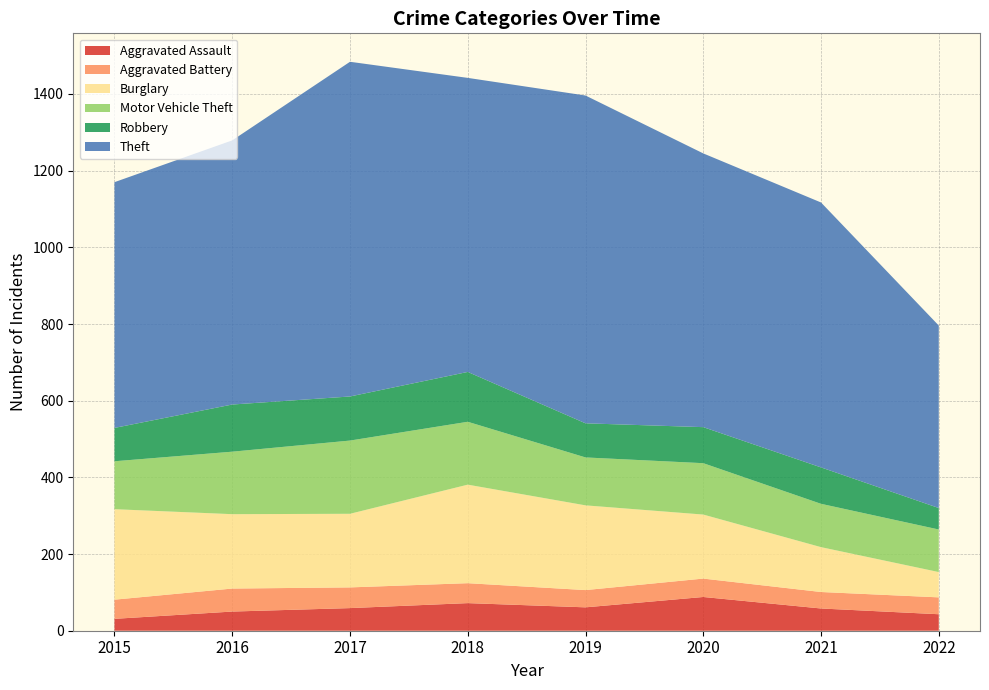

Reading right to left, extract all data points from this chart.

Aggravated Assault: 43	58	88	61	72	59	50	31
Aggravated Battery: 44	43	48	45	52	54	60	50
Burglary: 66	117	167	221	257	192	194	236
Motor Vehicle Theft: 111	113	134	125	164	191	163	125
Robbery: 56	95	94	89	130	115	123	87
Theft: 476	691	714	855	767	873	689	641